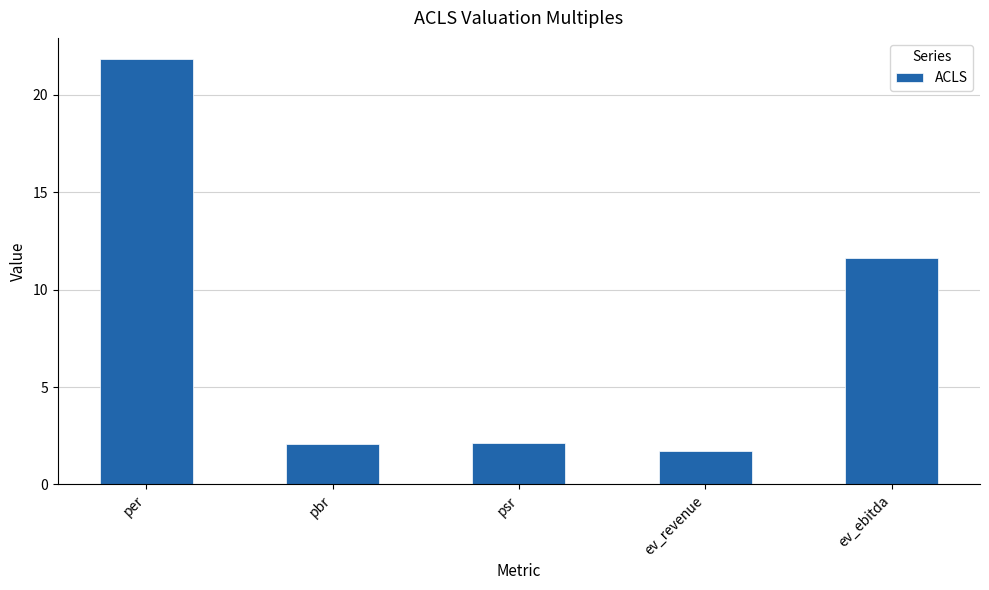

What is the label of the 3rd bar from the right?

psr